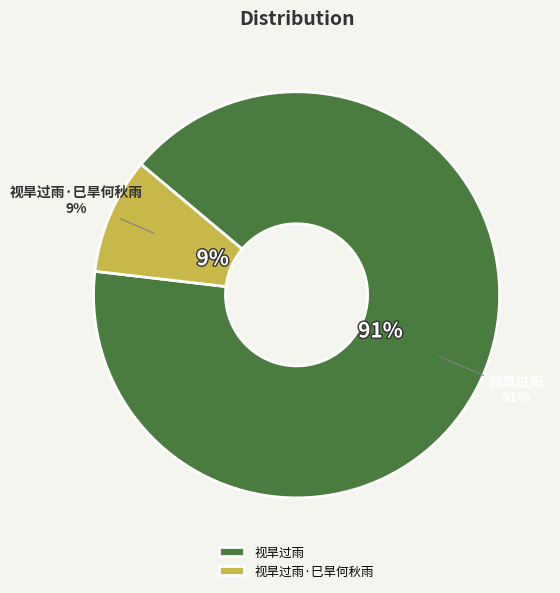

To the nearest percent, what percentage of the pie is 视旱过雨?

91%